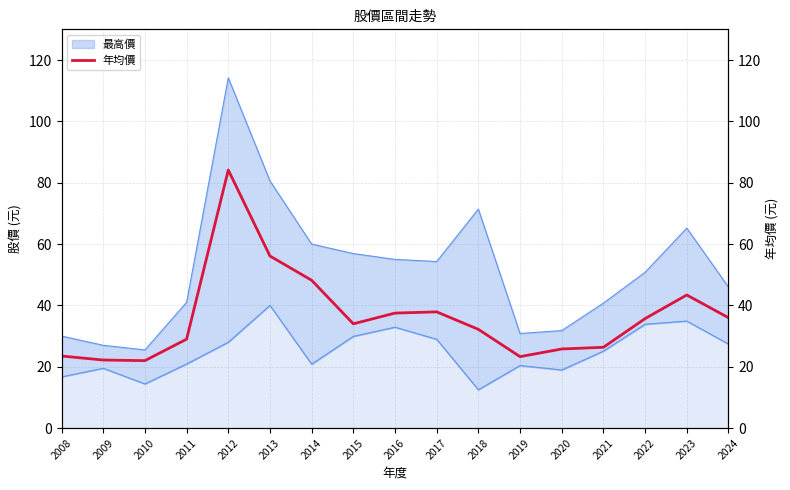

Which category has the highest value across all series?

2012